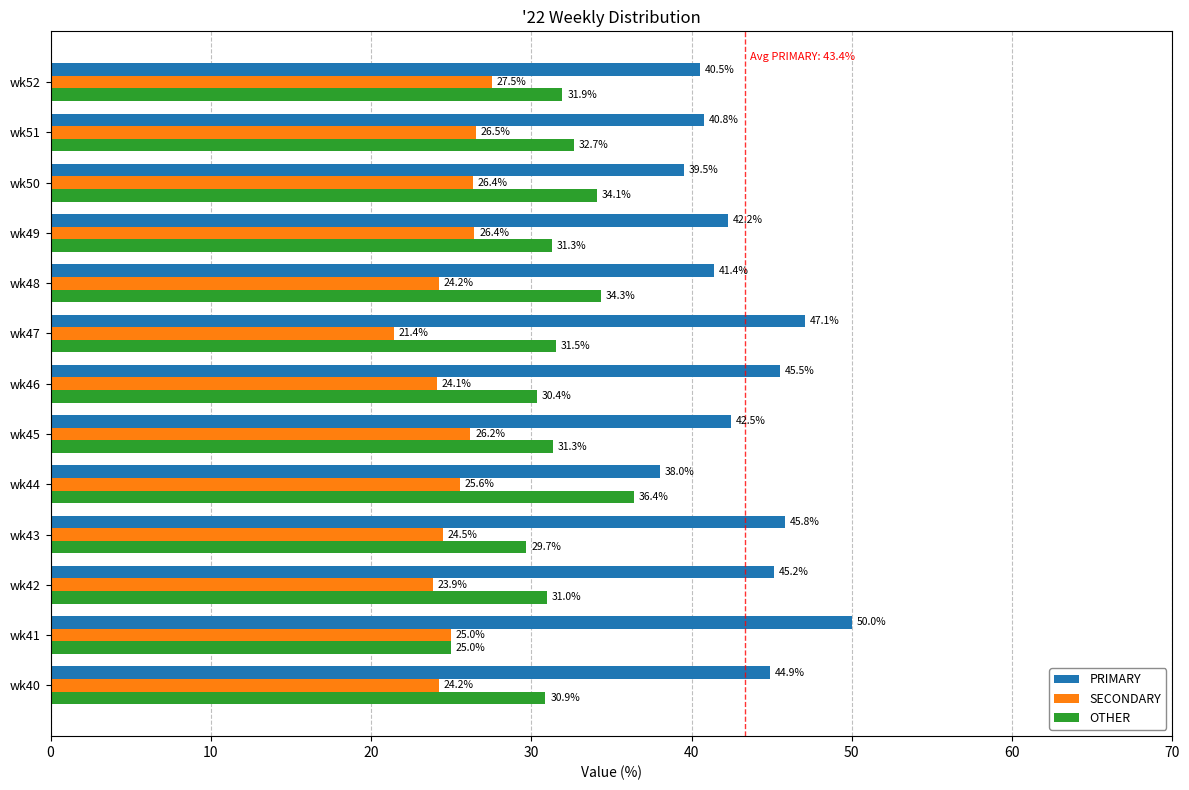

Rank the series by their average value, from highest to lowest.

PRIMARY, OTHER, SECONDARY